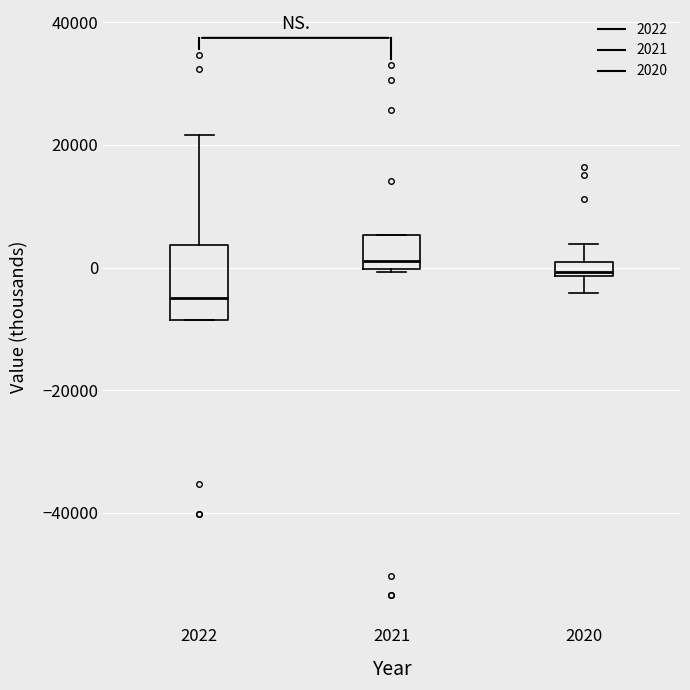

Where does the lower whisker of the box at x = 2020 end on the y-axis? The values are not printed on the chart, so give them approximately, as read against the axis.

-4000